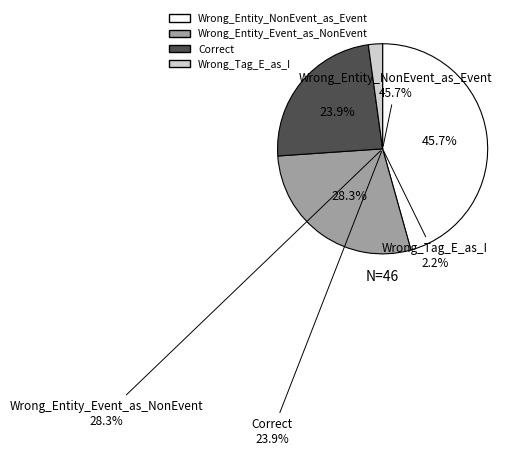

Is it true that Wrong_Entity_NonEvent_as_Event is 46% of the pie?

True